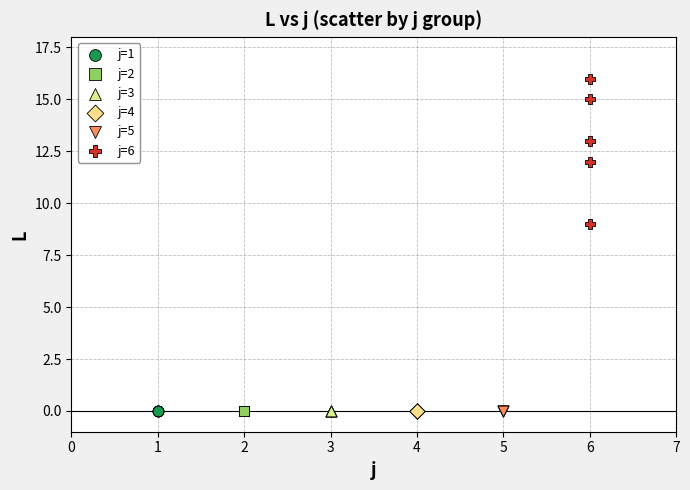

Which series contains the highest Y value?

j=6